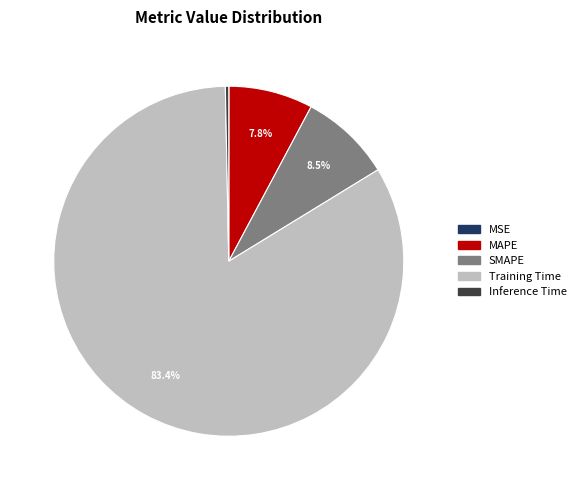

Do SMAPE and Inference Time together represent more than half of the pie?

No